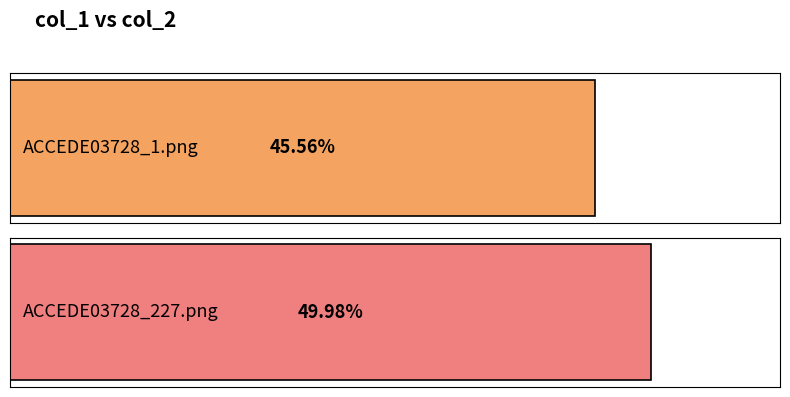

Does the chart contain stacked bars?

No